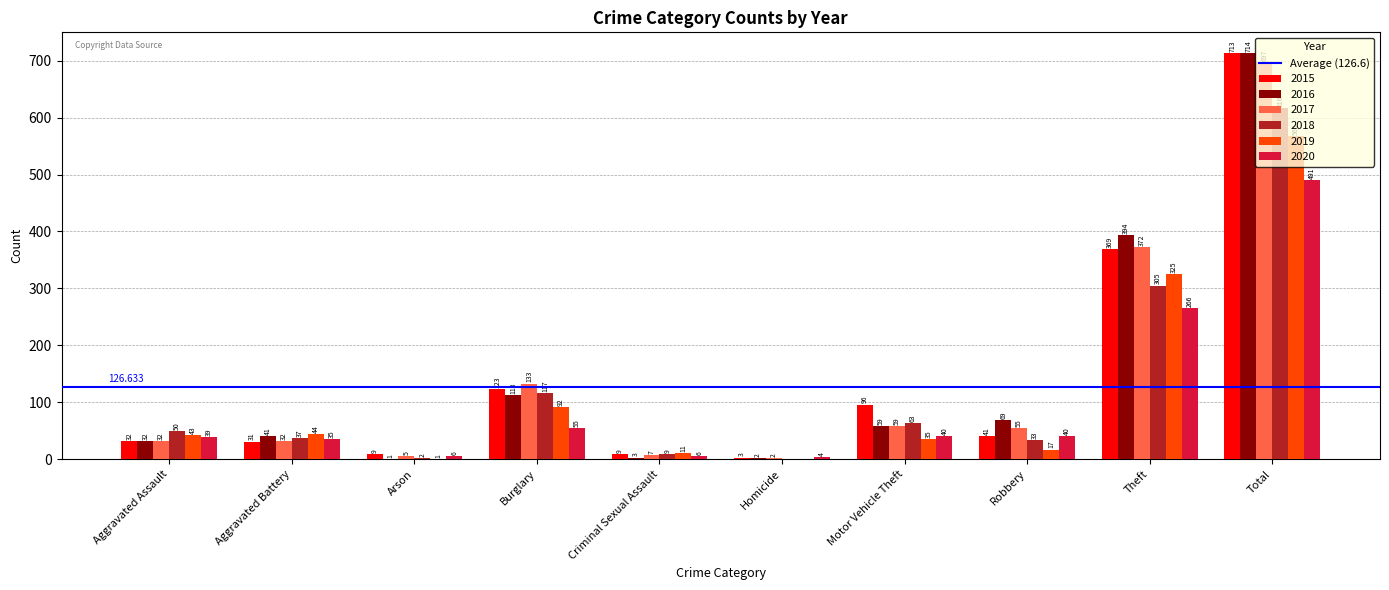

What is the average value of the 2017 series?

139